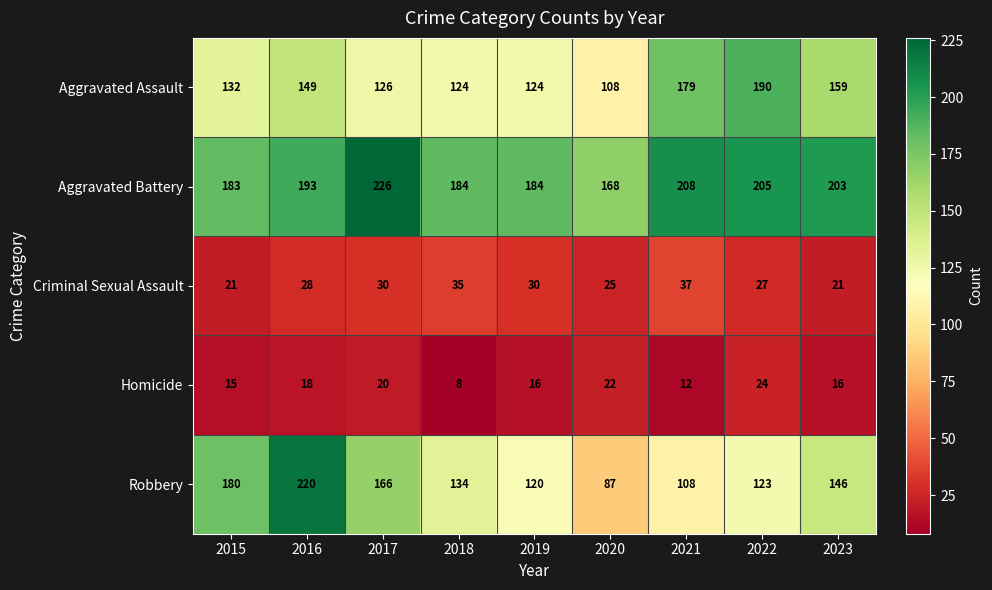

Between 2019 and 2022, which series saw the biggest shift?

Aggravated Assault